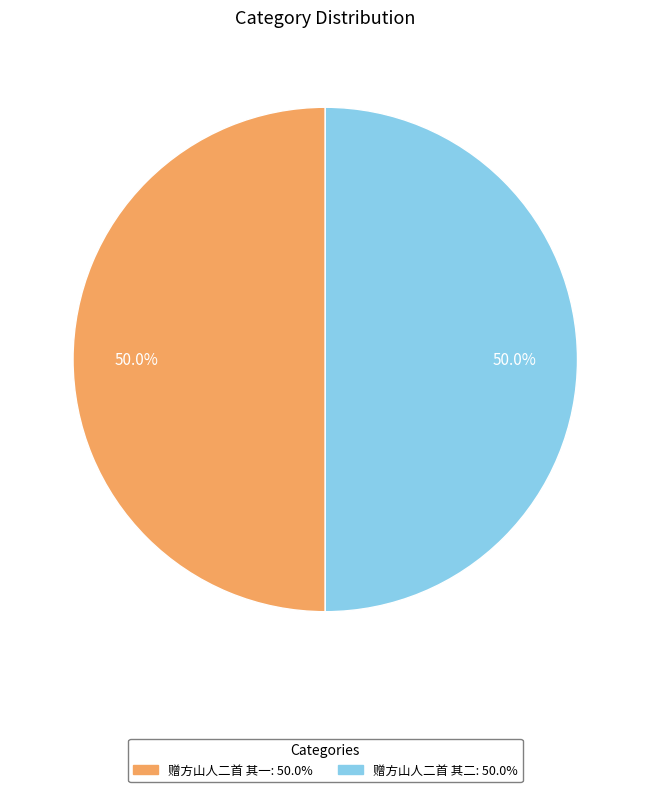

Approximately how many times larger is the value at 赠方山人二首 其一 compared to 赠方山人二首 其二?

1.0